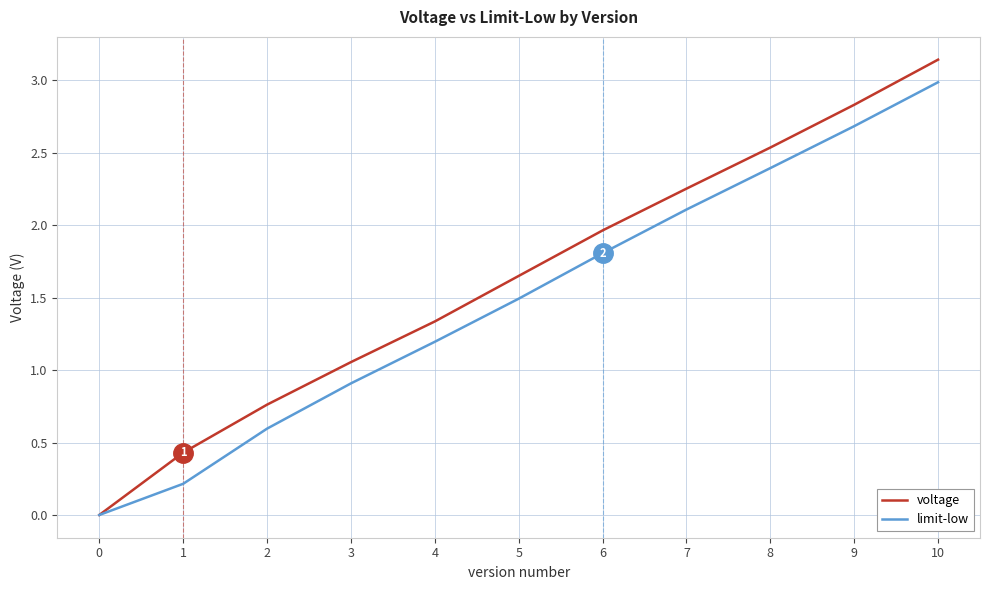

Is it true that limit-low equals 3.0 at 10?

True